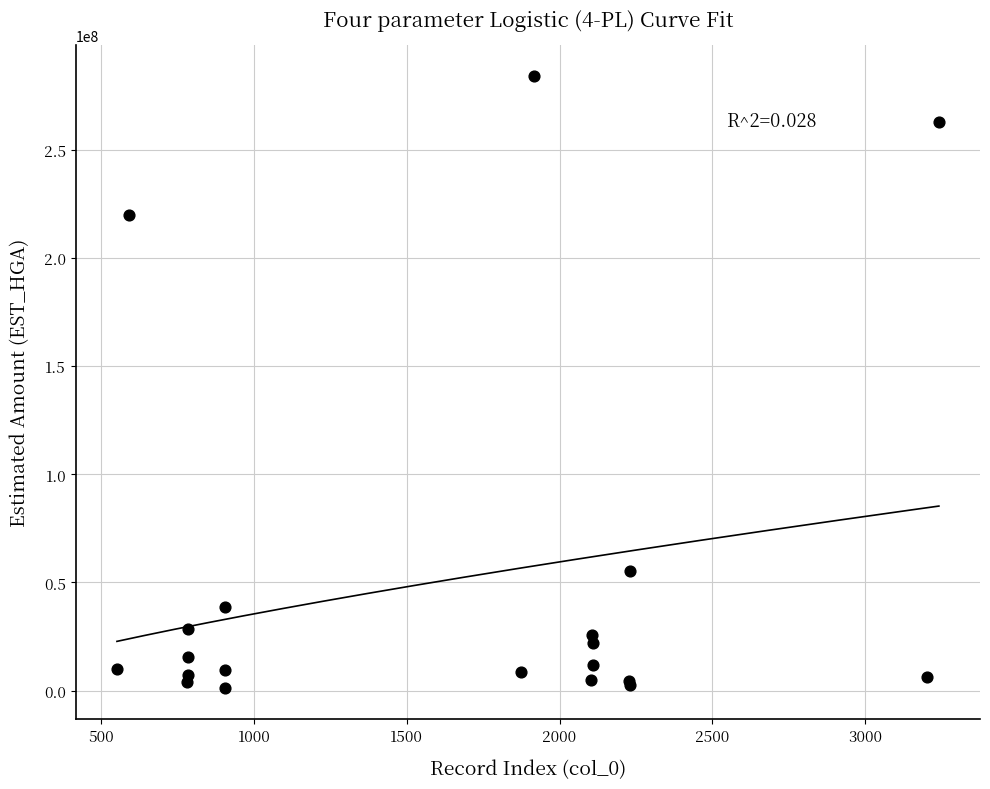

What Y value in the scatter plot is closest to 142595716?

220020417